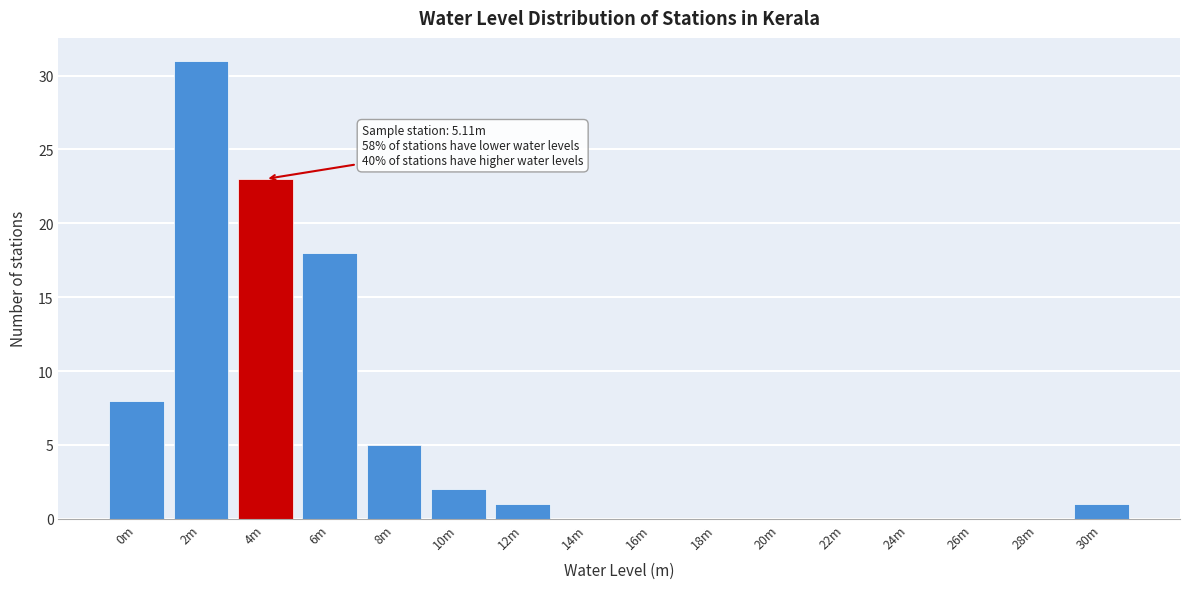

Reading right to left, list all the values displayed in this chart.

30m=1	28m=0	26m=0	24m=0	22m=0	20m=0	18m=0	16m=0	14m=0	12m=1	10m=2	8m=5	6m=18	4m=23	2m=31	0m=8